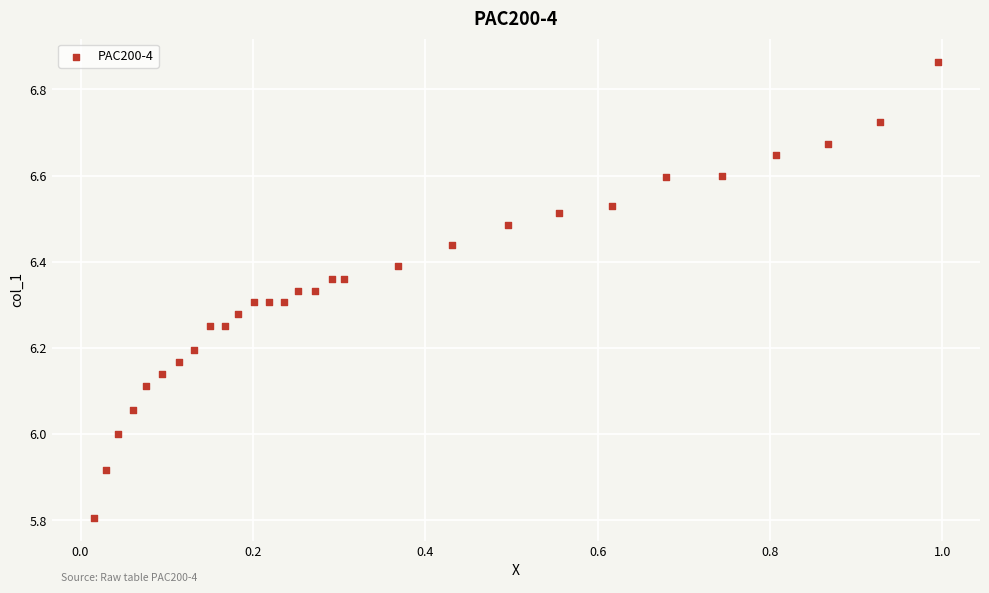

What is the range of X values (max minus min)?

1.0